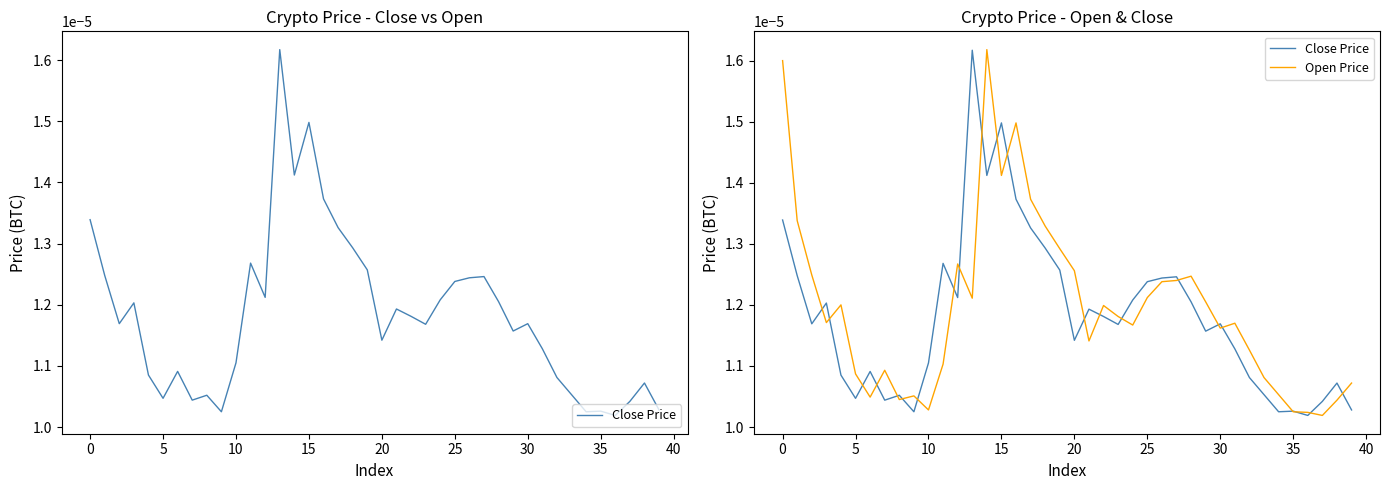

Which category has the lowest value across all series?

36